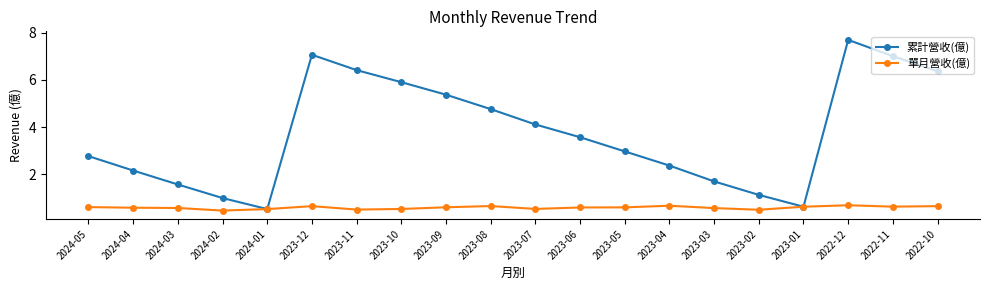

What is the value of the 單月營收(億) point at the 20th from the left?

0.7